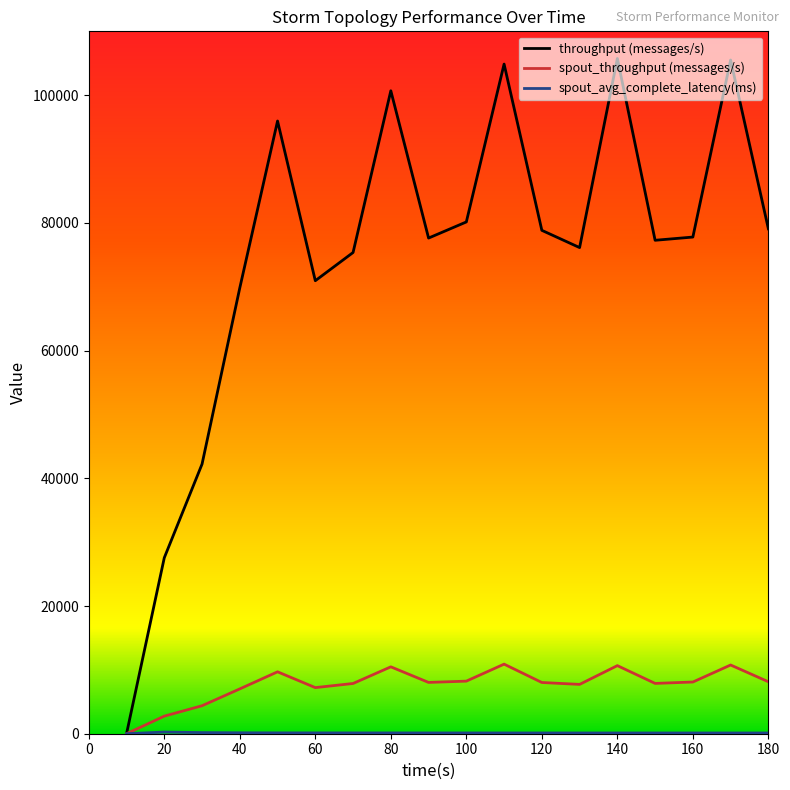

What is the highest value of the throughput (messages/s) series?

105748.0